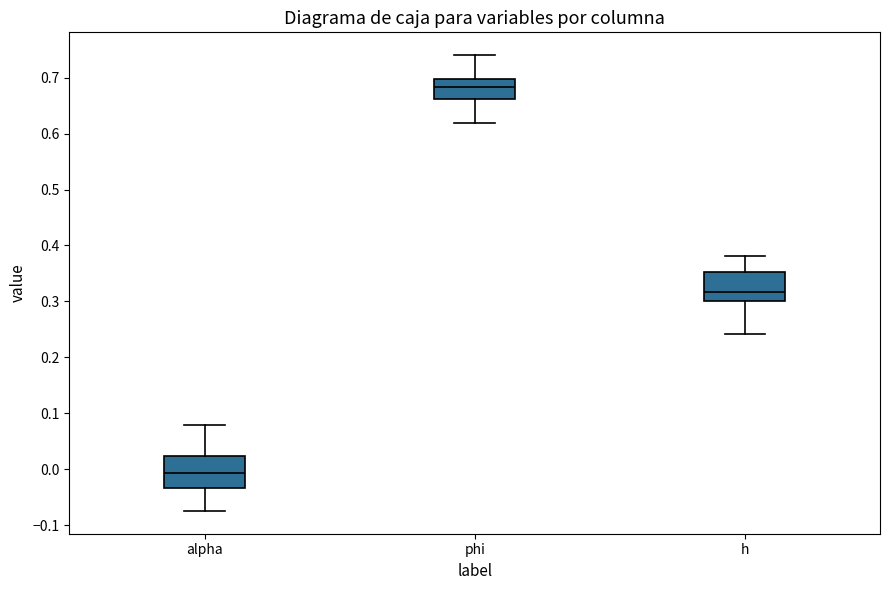

Which box's median line is the highest?

phi